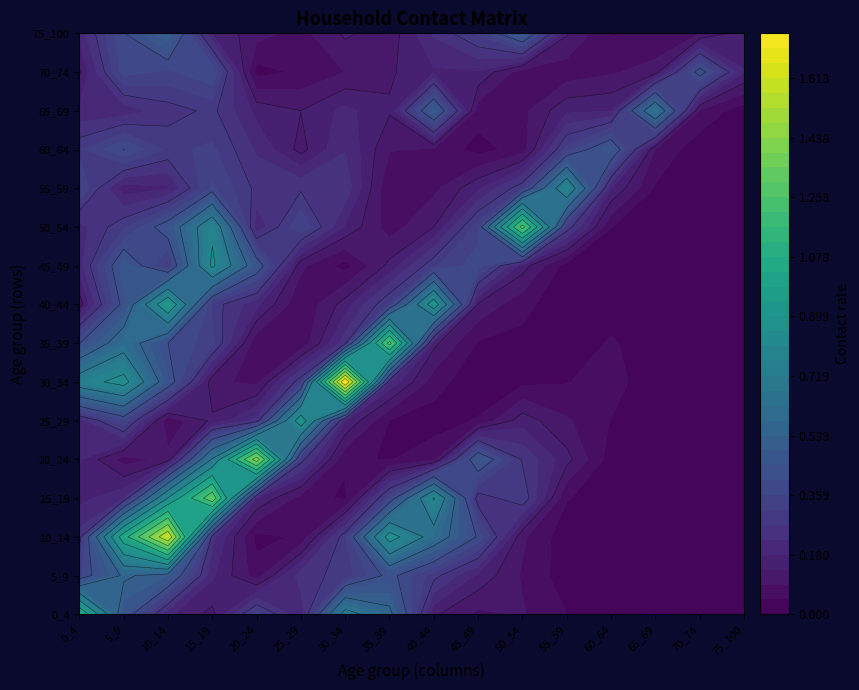

What is the maximum value shown in the chart?

1.8